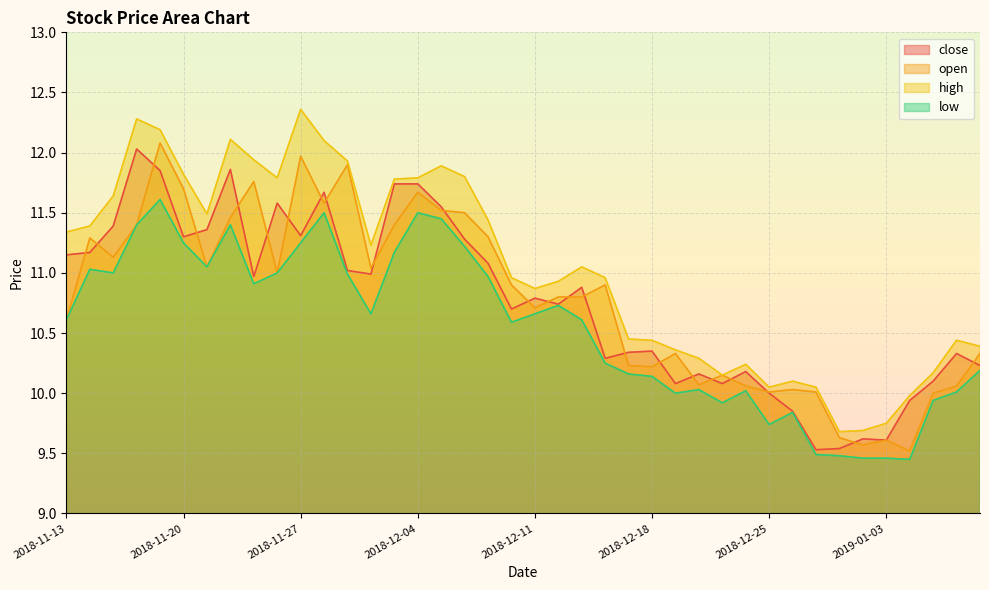

At which category is the sum across all series the highest?

2018-11-19